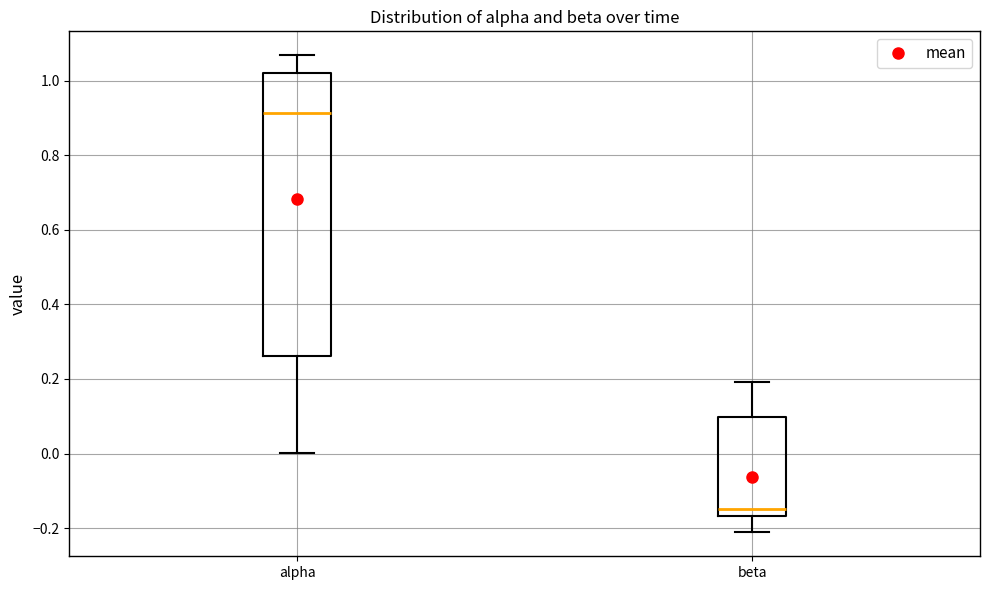

Which box is the tallest, from its lower edge to its upper edge?

alpha